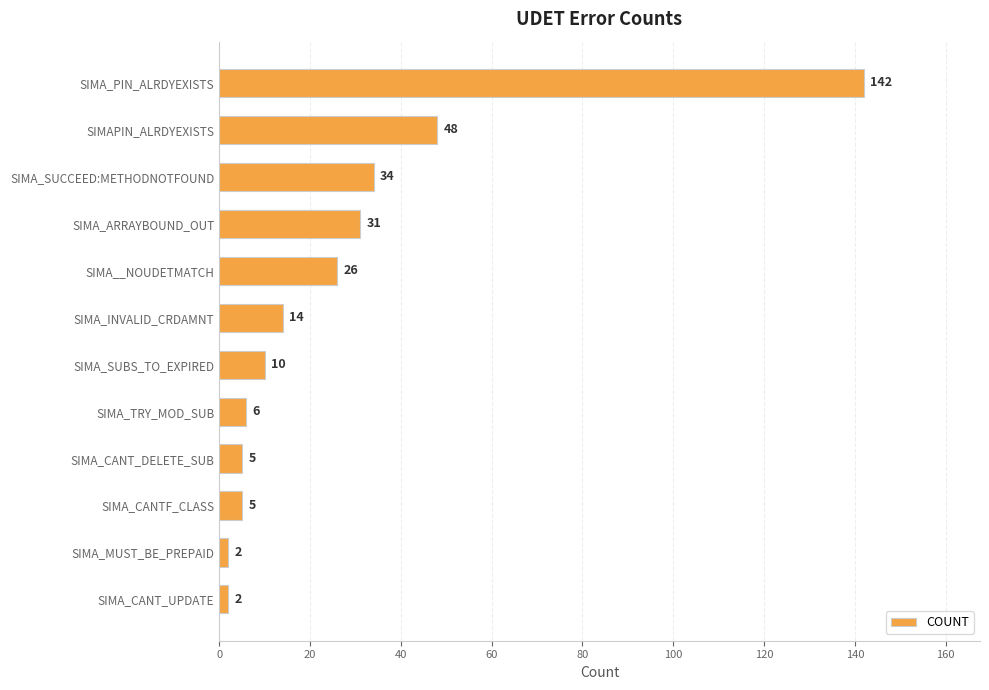

Where is the data nearest to the value 72?

SIMAPIN_ALRDYEXISTS